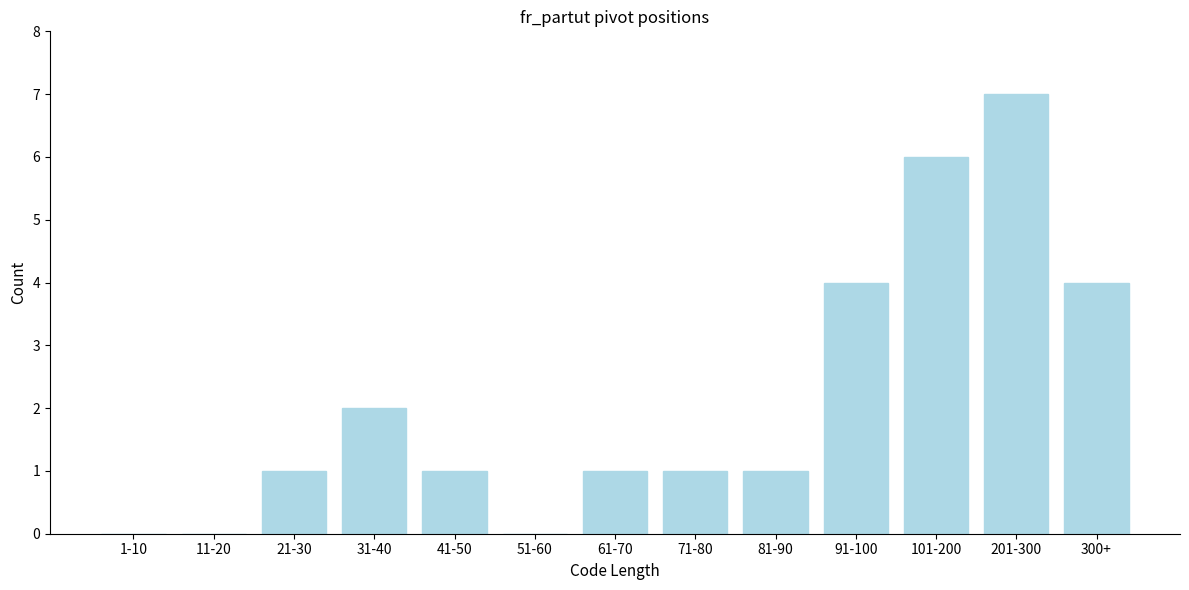

Reading left to right, what are all the values shown in this chart?

1-10=0	11-20=0	21-30=1	31-40=2	41-50=1	51-60=0	61-70=1	71-80=1	81-90=1	91-100=4	101-200=6	201-300=7	300+=4